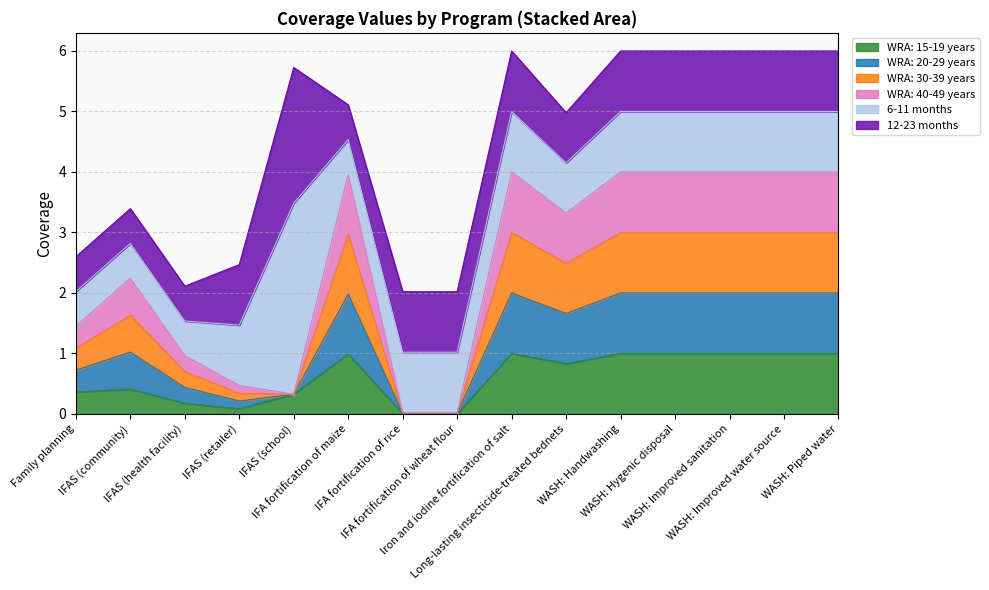

True or false: WRA: 30-39 years and WRA: 20-29 years intersect in this chart.

False